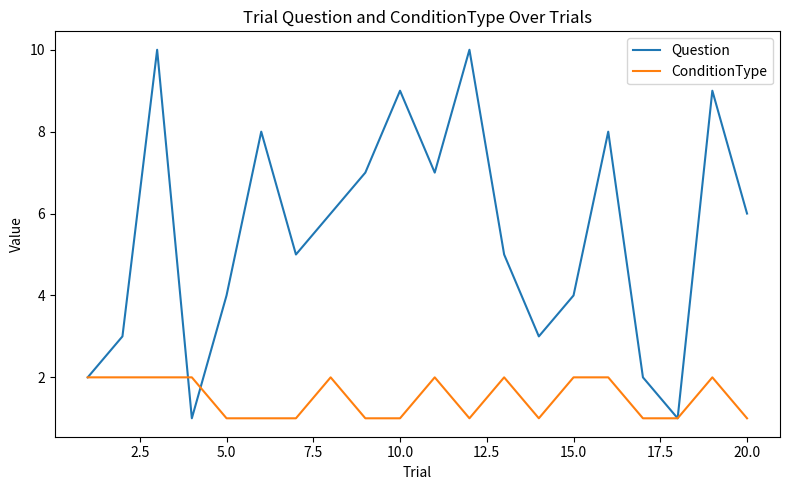

Which series has the largest total across all categories?

Question